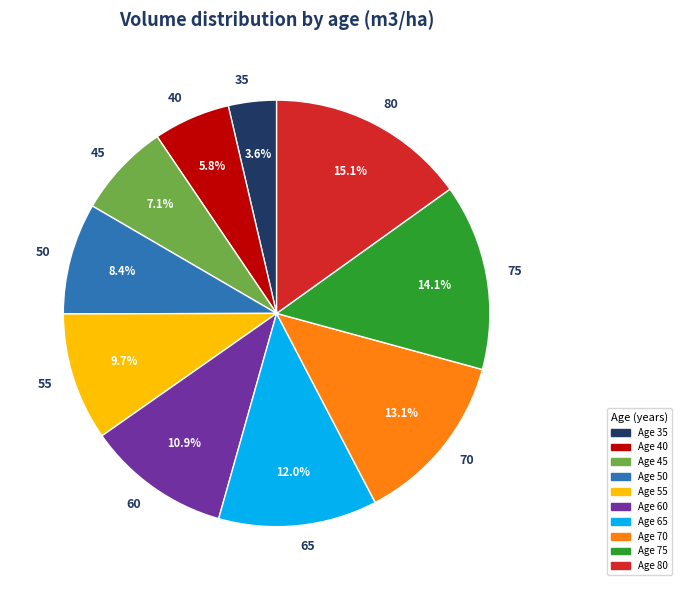

To the nearest percent, what percentage of the pie is 70?

13%